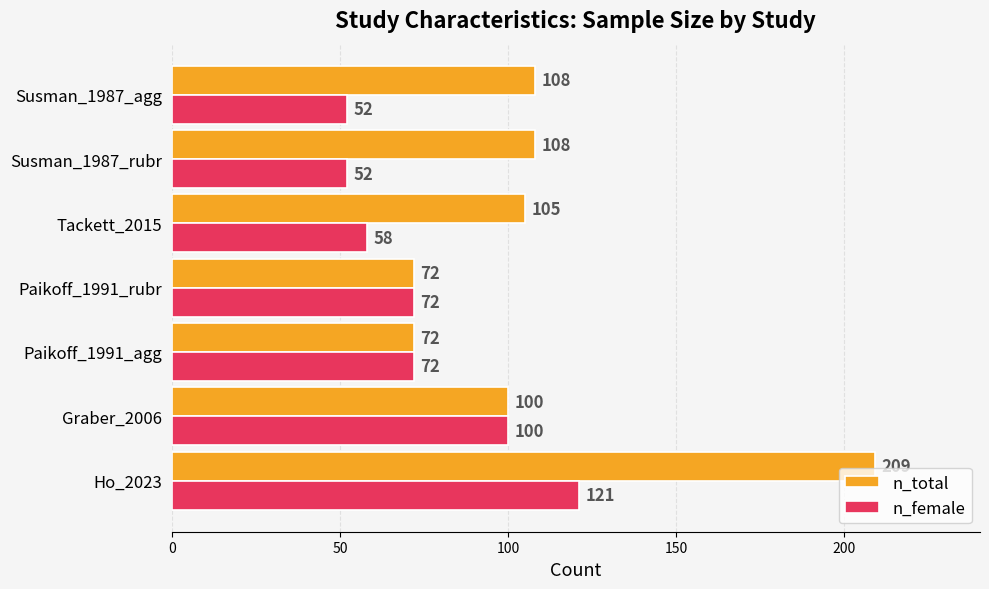

What is the lowest value of the n_female series?

52